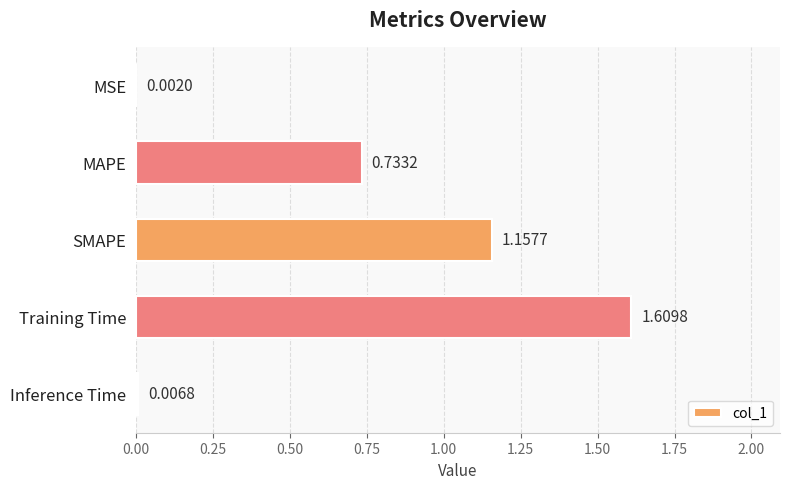

Which label corresponds to the largest value in the chart?

Training Time